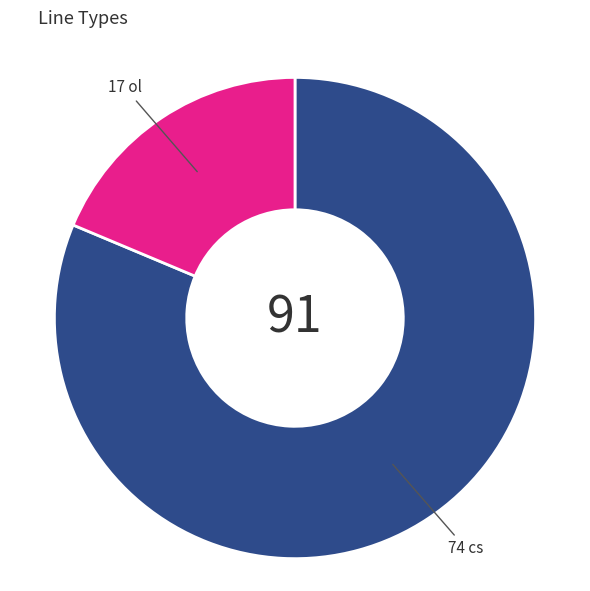

Is there any slice that represents more than half of the pie?

Yes